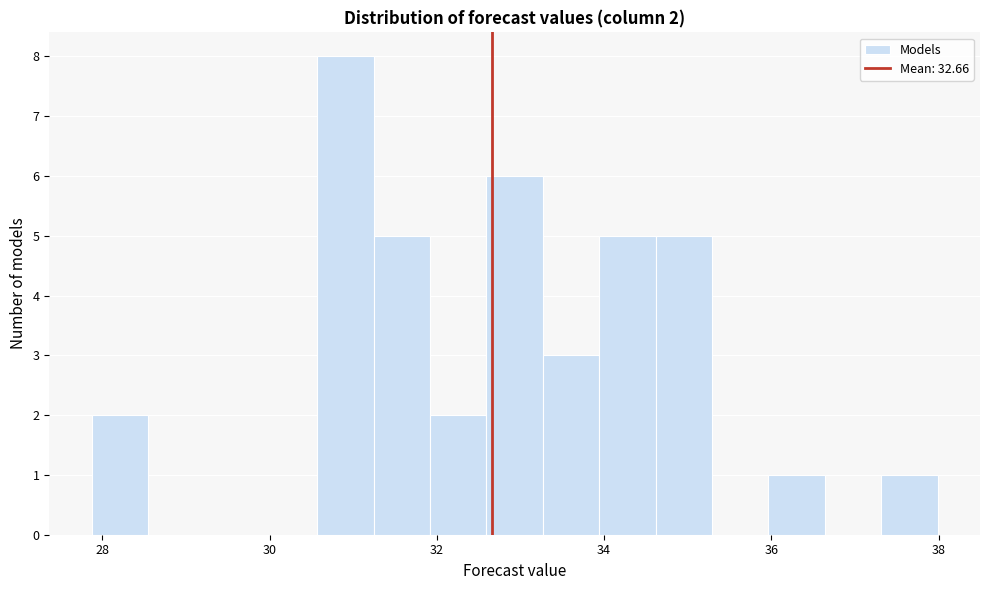

Around what value on the x-axis is the tallest bar? Give the approximate position of its centre, as read against the axis.

31.0